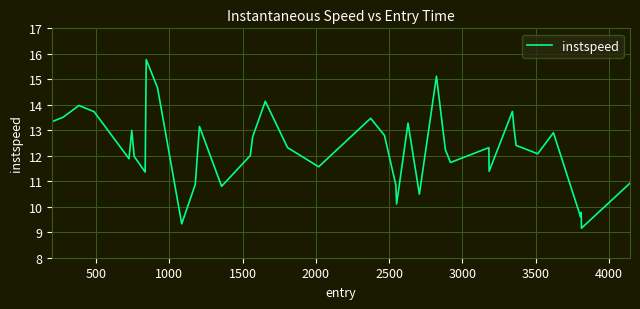

What is the maximum value shown in the chart?

15.8